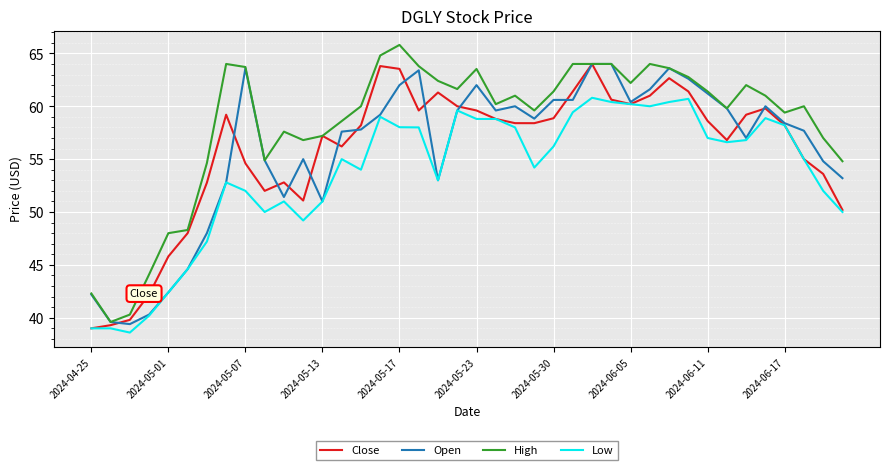

Which series has the largest total across all categories?

High